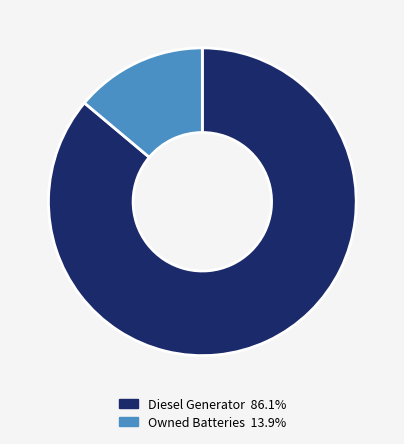

Is there a majority slice in this chart?

Yes